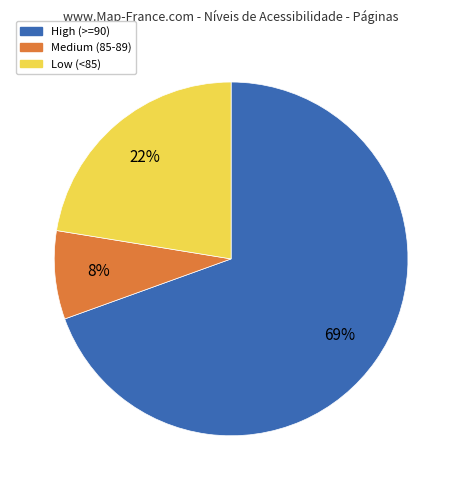

To the nearest percent, what portion does Medium (85-89) represent?

8%